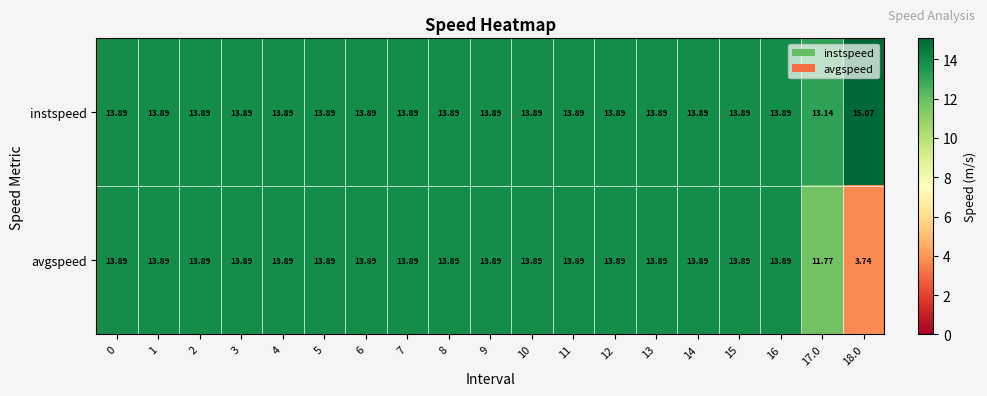

Rank the series by their maximum value, from lowest to highest.

avgspeed, instspeed